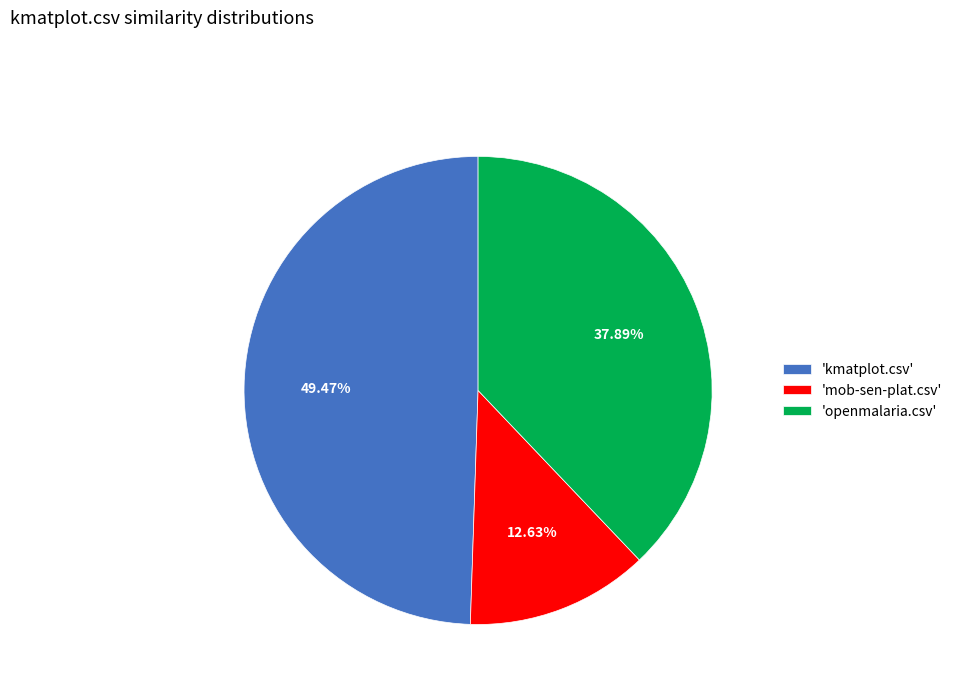

Is there a majority slice in this chart?

No